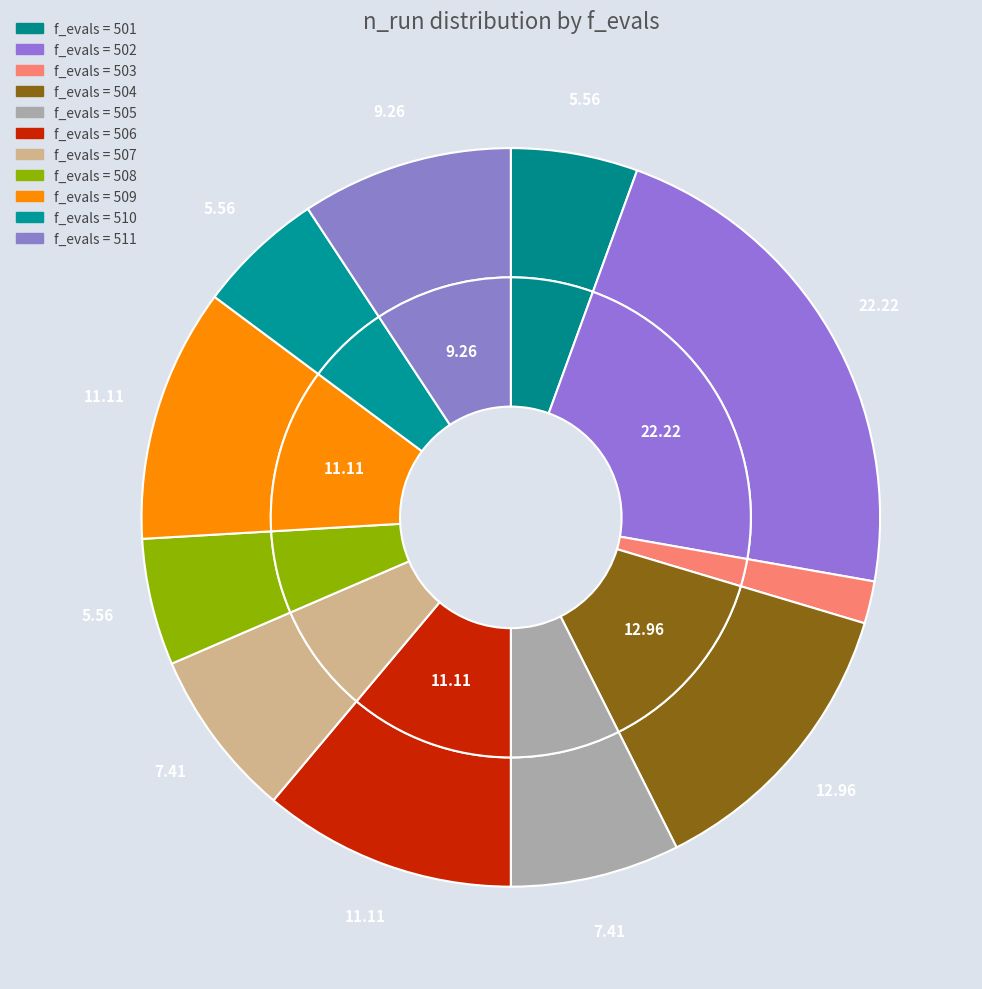

Rank the categories by value from highest to lowest.

502, 504, 506, 509, 511, 505, 507, 501, 508, 510, 503